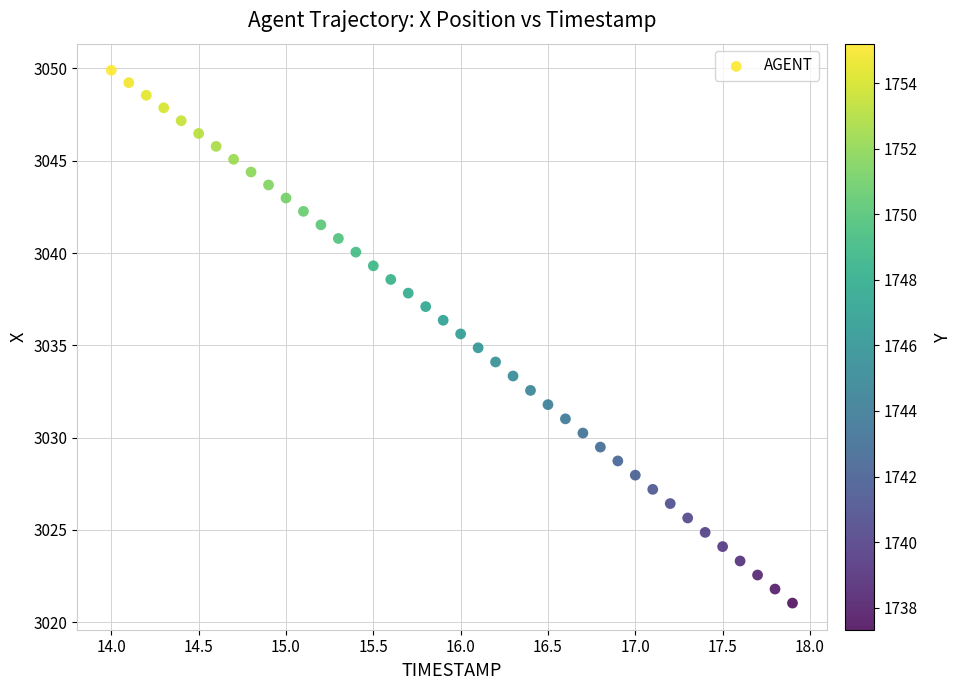

What is the range of X values (max minus min)?

3.9